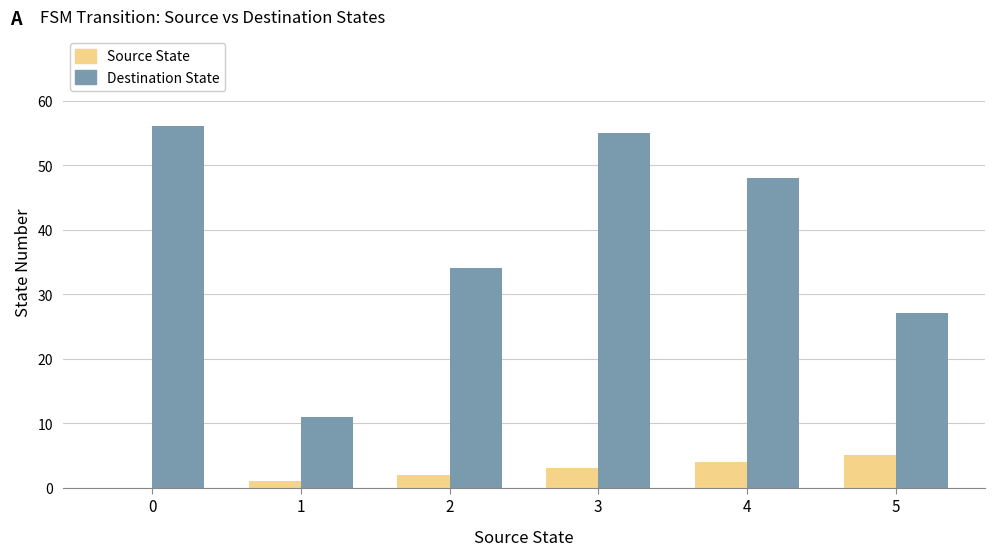

What is the maximum value for Destination State?

56